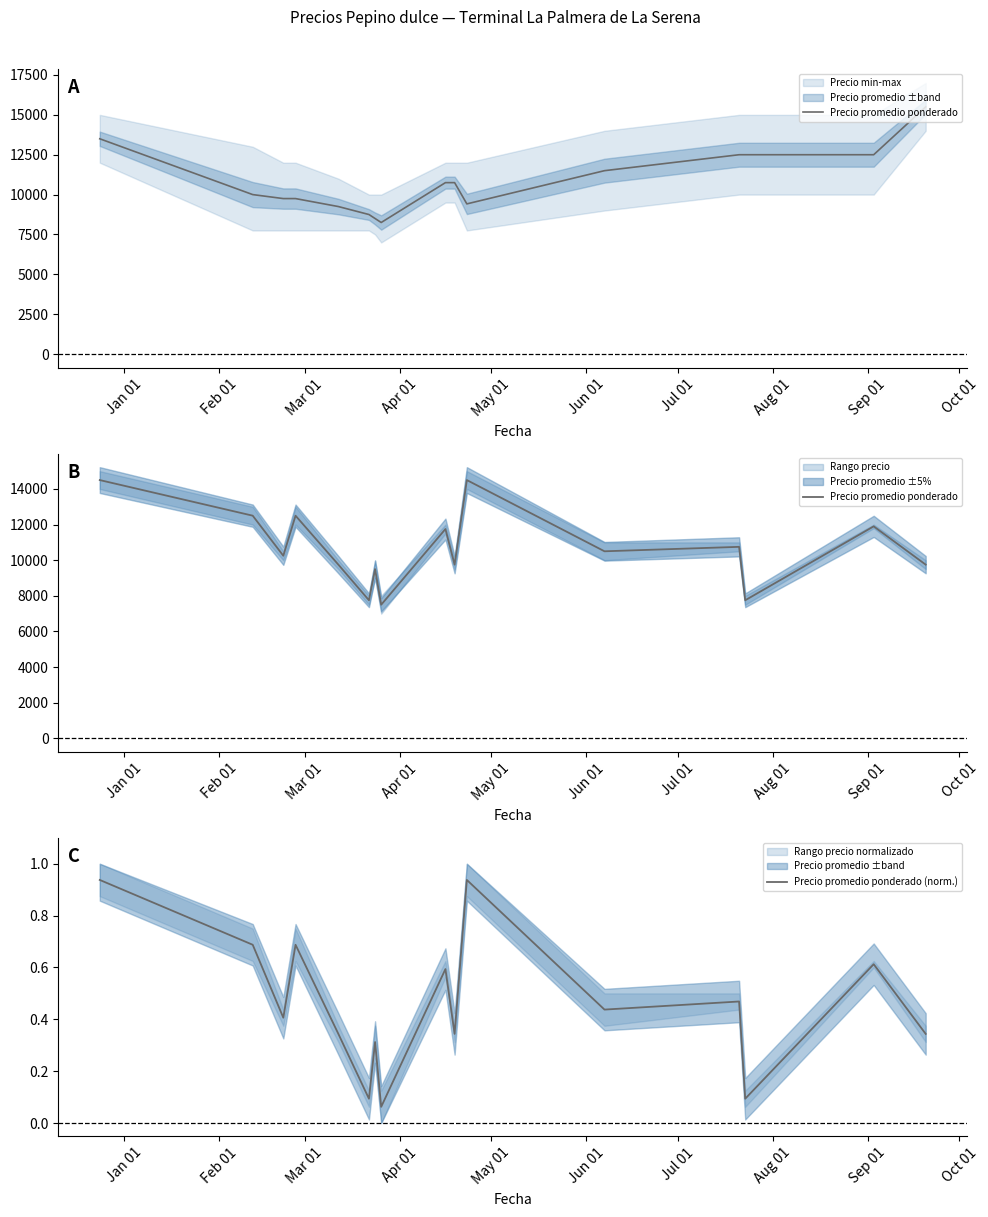

True or false: Precio promedio ponderado (norm.) has a value of 0.2 at Oct 01.

False